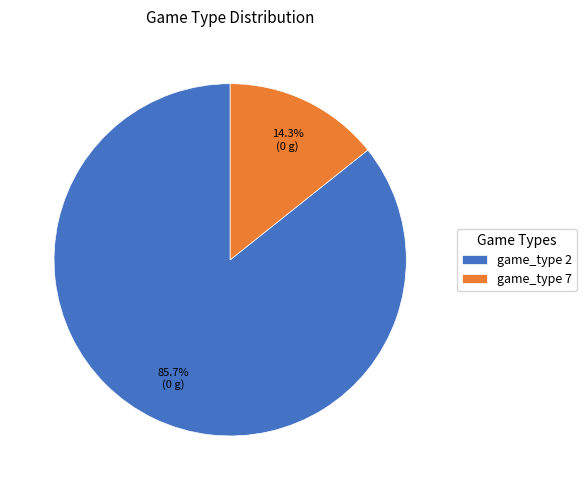

Which has a higher value, game_type 7 or game_type 2?

game_type 2